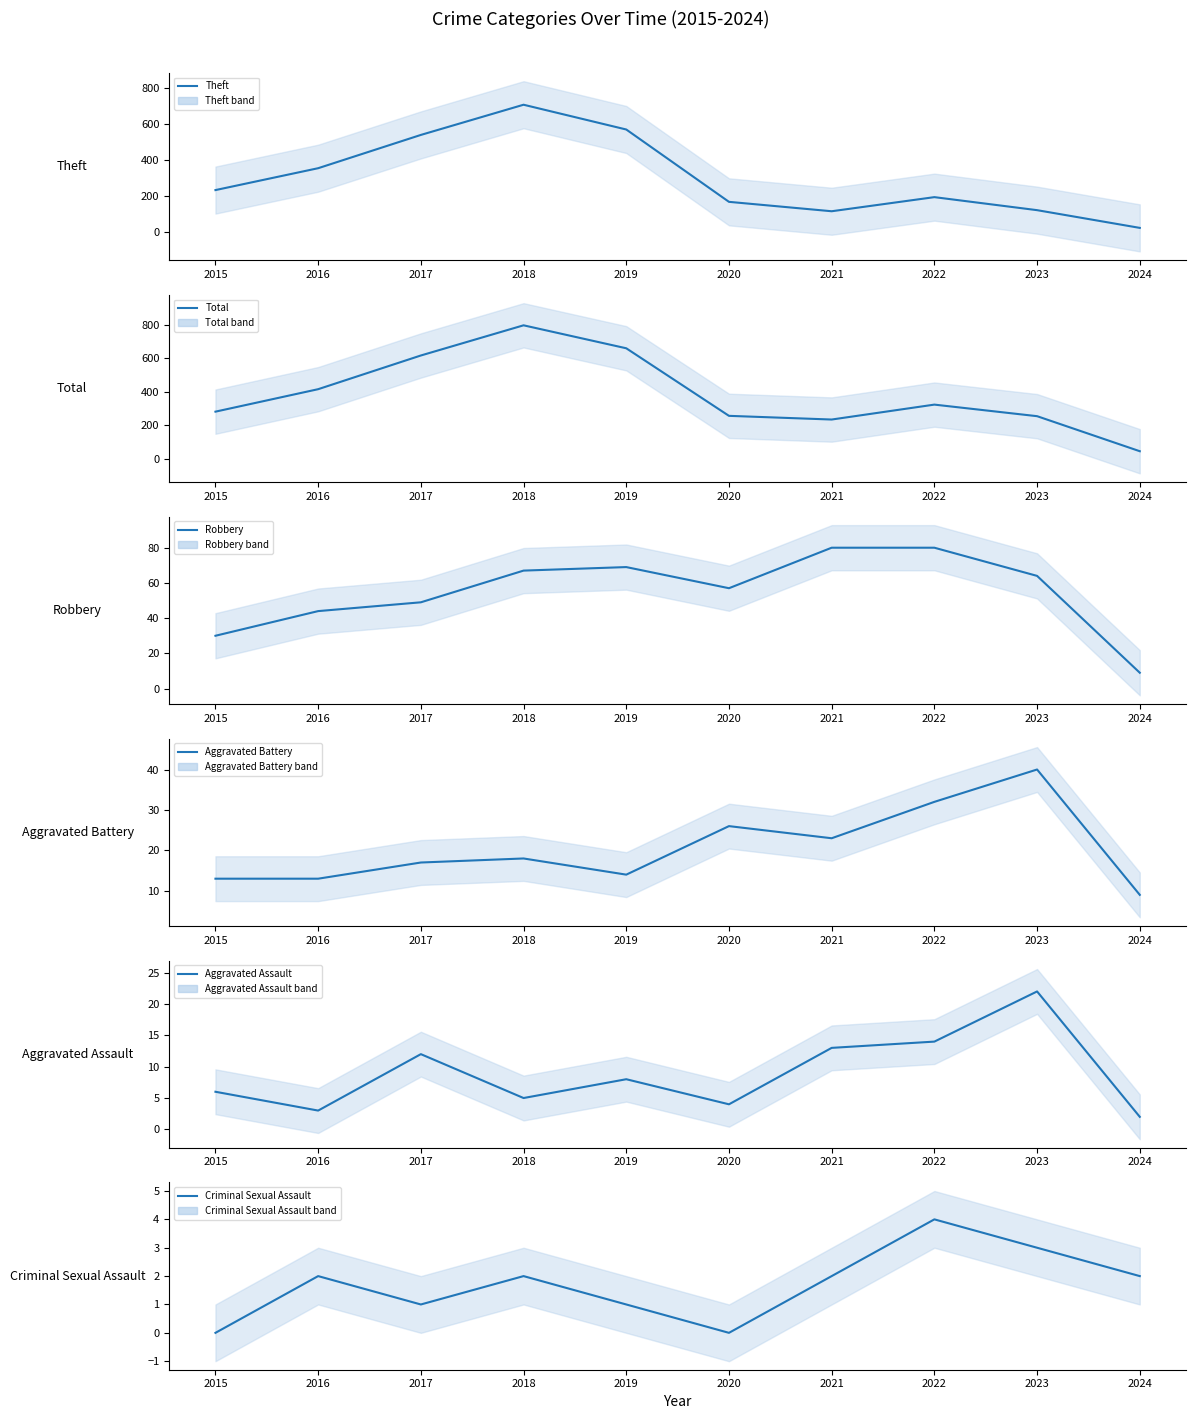

The value of Robbery at 2017 is 12. True or false?

False